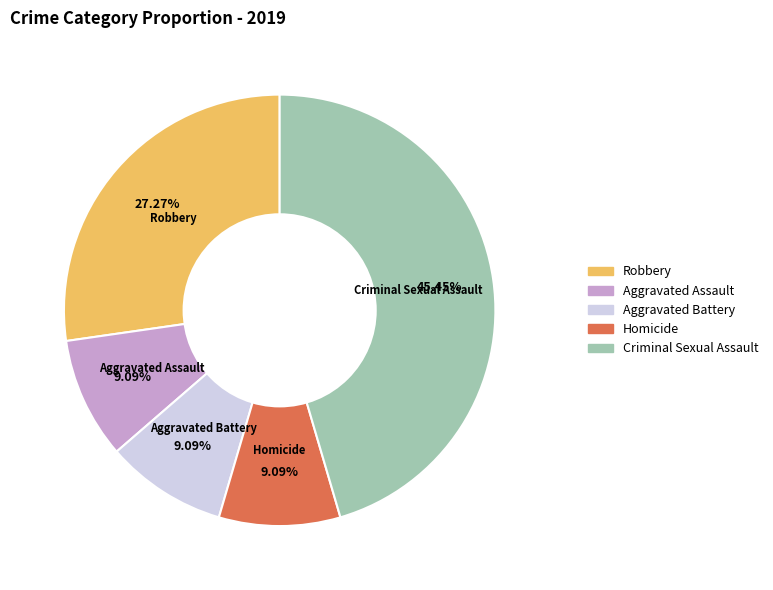

Which slice is the largest?

Criminal Sexual Assault